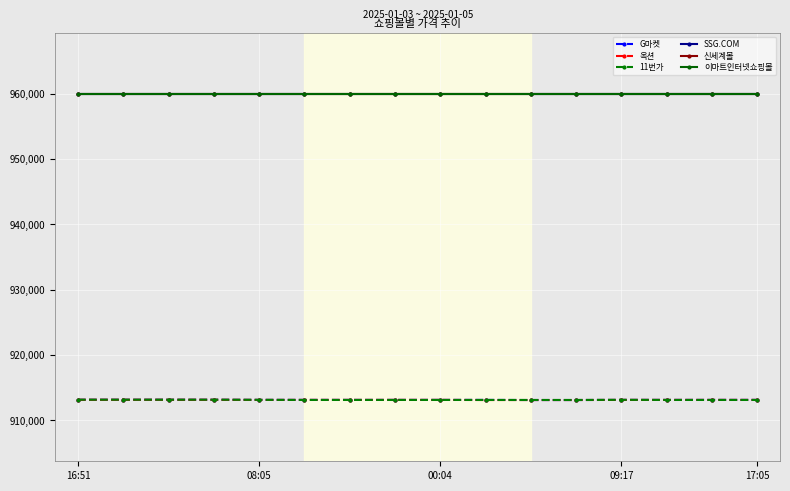

Is this an area chart (filled region under the line)?

No